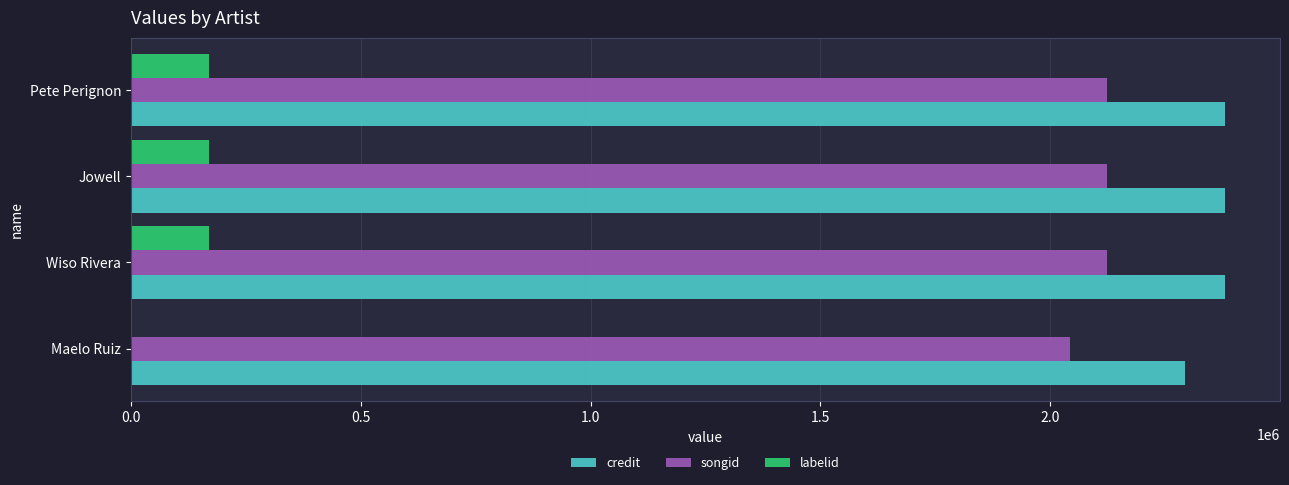

The credit series shows 2292599 at Maelo Ruiz. True or false?

True